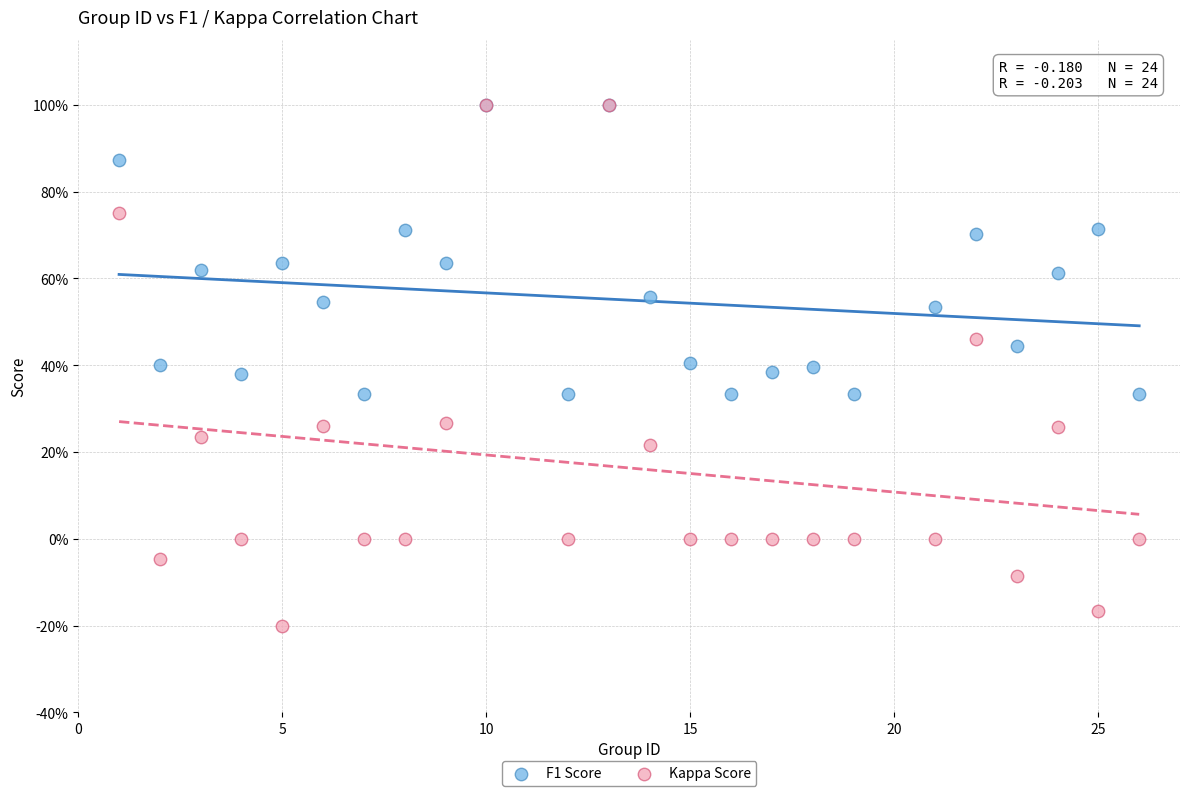

What are all the series names shown in the legend?

F1 Score, Kappa Score